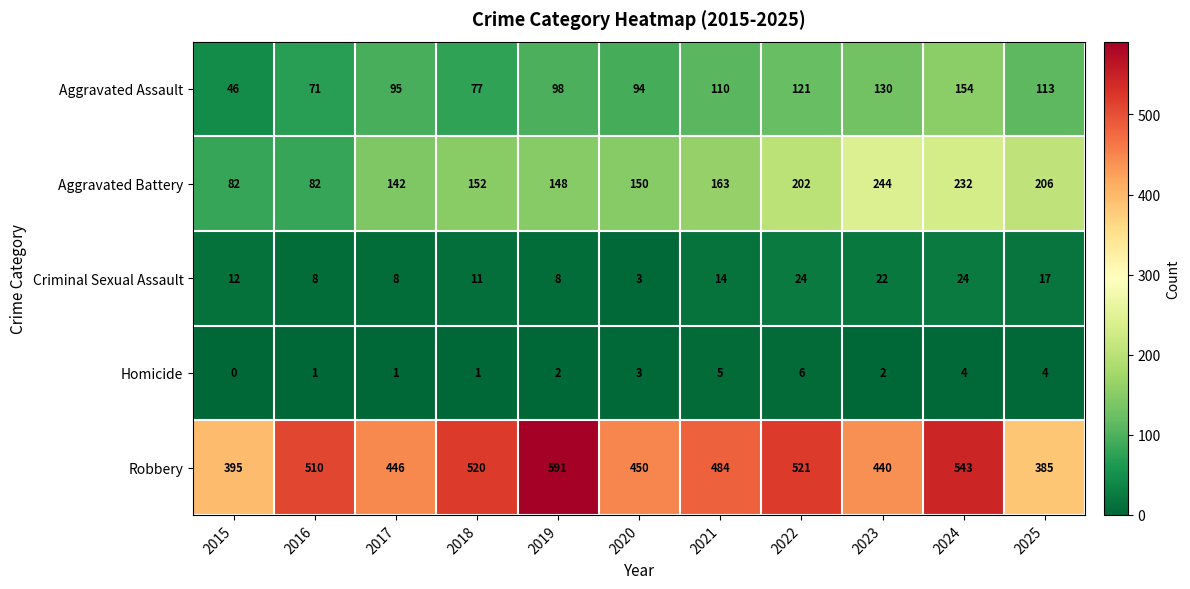

Which series has the widest spread of values?

Robbery